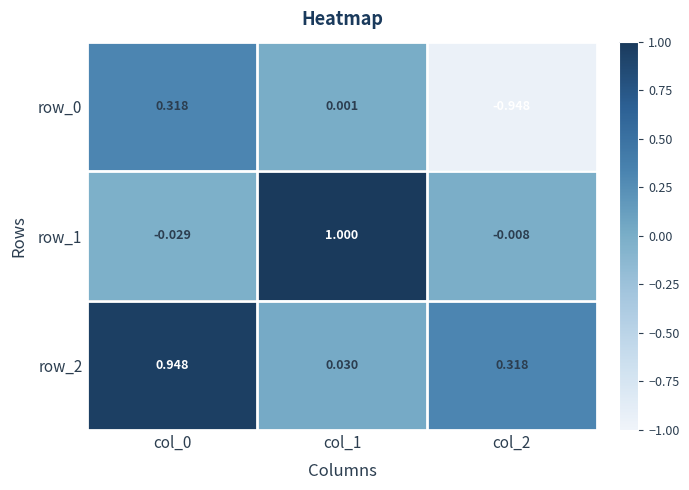

Is the value of row_2 at col_0 greater than the value of row_0 at col_1?

Yes